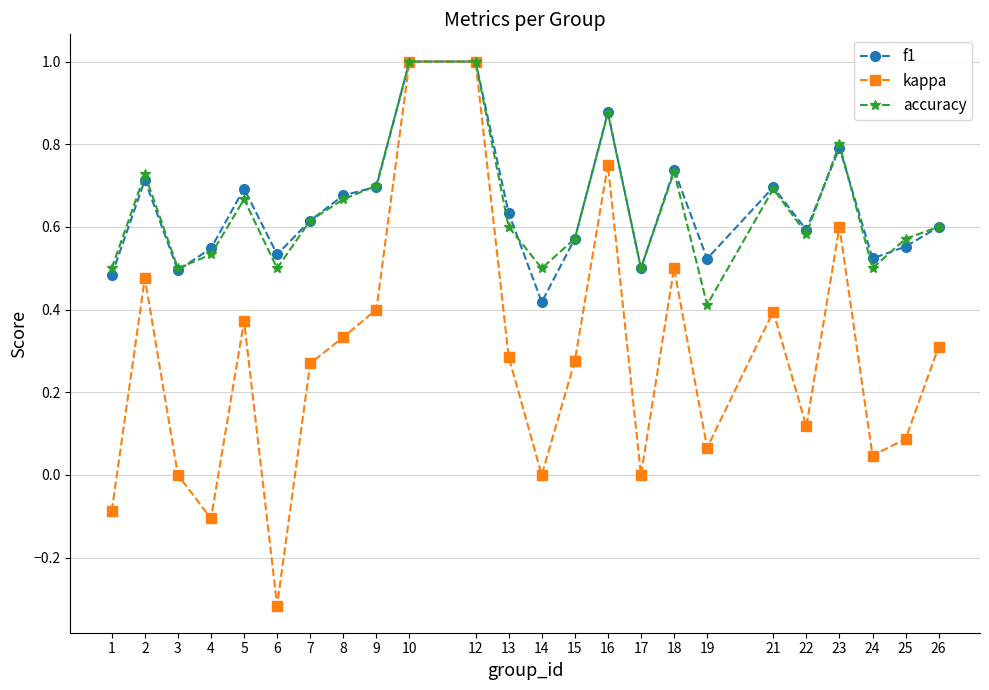

The value of accuracy at 10 is 1.0. True or false?

True